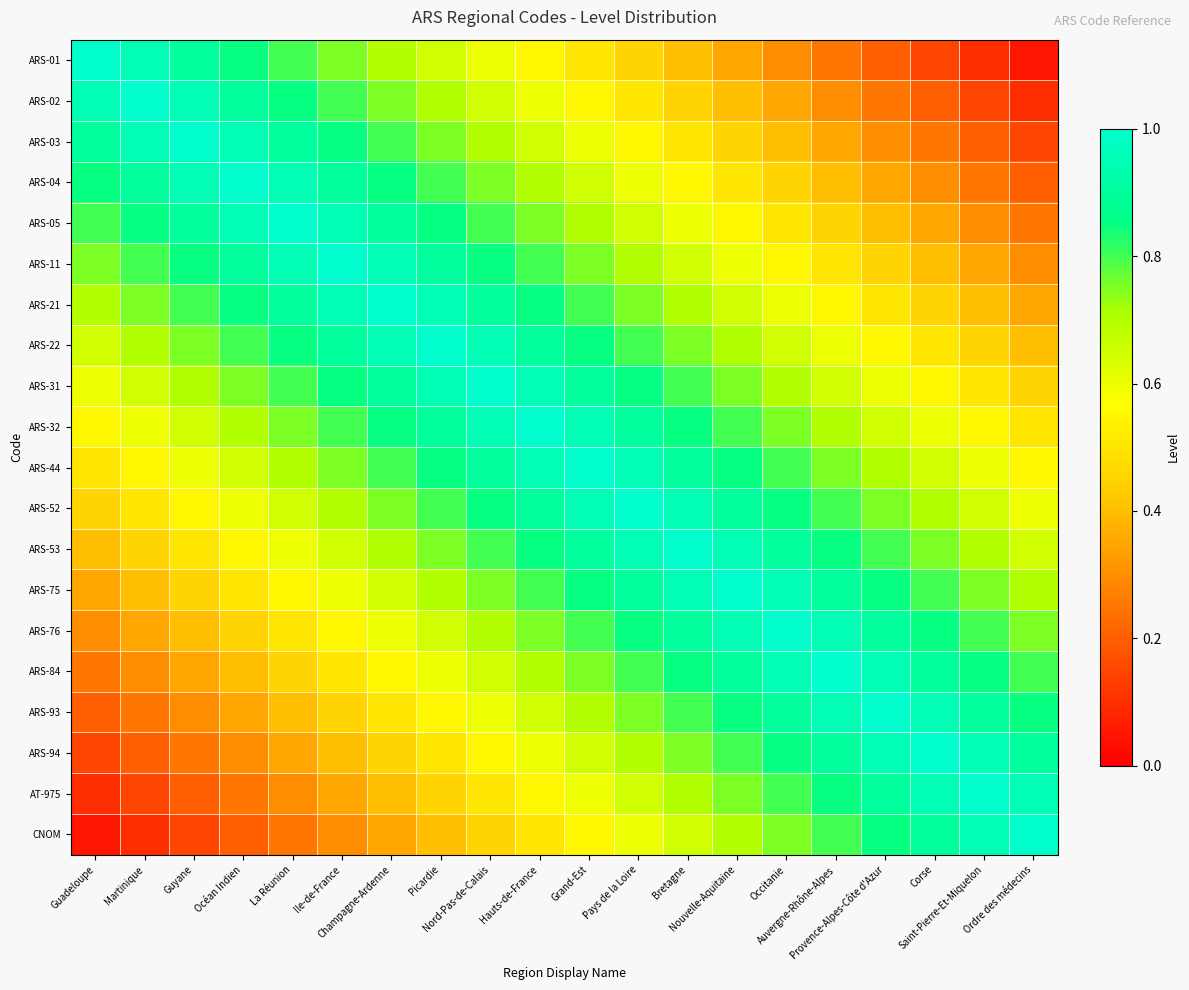

Reading left to right, extract all data points from this chart.

ARS-01: Guadeloupe=1.0	Martinique=0.9	Guyane=0.9	Océan Indien=0.8	La Réunion=0.8	Ile-de-France=0.8	Champagne-Ardenne=0.7	Picardie=0.7	Nord-Pas-de-Calais=0.6	Hauts-de-France=0.6	Grand-Est=0.5	Pays de la Loire=0.4	Bretagne=0.4	Nouvelle-Aquitaine=0.3	Occitanie=0.3	Auvergne-Rhône-Alpes=0.2	Provence-Alpes-Côte d'Azur=0.2	Corse=0.2	Saint-Pierre-Et-Miquelon=0.1	Ordre des médecins=0.1
ARS-02: Guadeloupe=0.9	Martinique=1.0	Guyane=0.9	Océan Indien=0.9	La Réunion=0.8	Ile-de-France=0.8	Champagne-Ardenne=0.8	Picardie=0.7	Nord-Pas-de-Calais=0.7	Hauts-de-France=0.6	Grand-Est=0.6	Pays de la Loire=0.5	Bretagne=0.4	Nouvelle-Aquitaine=0.4	Occitanie=0.3	Auvergne-Rhône-Alpes=0.3	Provence-Alpes-Côte d'Azur=0.2	Corse=0.2	Saint-Pierre-Et-Miquelon=0.2	Ordre des médecins=0.1
ARS-03: Guadeloupe=0.9	Martinique=0.9	Guyane=1.0	Océan Indien=0.9	La Réunion=0.9	Ile-de-France=0.8	Champagne-Ardenne=0.8	Picardie=0.8	Nord-Pas-de-Calais=0.7	Hauts-de-France=0.7	Grand-Est=0.6	Pays de la Loire=0.6	Bretagne=0.5	Nouvelle-Aquitaine=0.4	Occitanie=0.4	Auvergne-Rhône-Alpes=0.3	Provence-Alpes-Côte d'Azur=0.3	Corse=0.2	Saint-Pierre-Et-Miquelon=0.2	Ordre des médecins=0.2
ARS-04: Guadeloupe=0.8	Martinique=0.9	Guyane=0.9	Océan Indien=1.0	La Réunion=0.9	Ile-de-France=0.9	Champagne-Ardenne=0.8	Picardie=0.8	Nord-Pas-de-Calais=0.8	Hauts-de-France=0.7	Grand-Est=0.7	Pays de la Loire=0.6	Bretagne=0.6	Nouvelle-Aquitaine=0.5	Occitanie=0.4	Auvergne-Rhône-Alpes=0.4	Provence-Alpes-Côte d'Azur=0.3	Corse=0.3	Saint-Pierre-Et-Miquelon=0.2	Ordre des médecins=0.2
ARS-05: Guadeloupe=0.8	Martinique=0.8	Guyane=0.9	Océan Indien=0.9	La Réunion=1.0	Ile-de-France=0.9	Champagne-Ardenne=0.9	Picardie=0.8	Nord-Pas-de-Calais=0.8	Hauts-de-France=0.8	Grand-Est=0.7	Pays de la Loire=0.7	Bretagne=0.6	Nouvelle-Aquitaine=0.6	Occitanie=0.5	Auvergne-Rhône-Alpes=0.4	Provence-Alpes-Côte d'Azur=0.4	Corse=0.3	Saint-Pierre-Et-Miquelon=0.3	Ordre des médecins=0.2
ARS-11: Guadeloupe=0.8	Martinique=0.8	Guyane=0.8	Océan Indien=0.9	La Réunion=0.9	Ile-de-France=1.0	Champagne-Ardenne=0.9	Picardie=0.9	Nord-Pas-de-Calais=0.8	Hauts-de-France=0.8	Grand-Est=0.8	Pays de la Loire=0.7	Bretagne=0.7	Nouvelle-Aquitaine=0.6	Occitanie=0.6	Auvergne-Rhône-Alpes=0.5	Provence-Alpes-Côte d'Azur=0.4	Corse=0.4	Saint-Pierre-Et-Miquelon=0.3	Ordre des médecins=0.3
ARS-21: Guadeloupe=0.7	Martinique=0.8	Guyane=0.8	Océan Indien=0.8	La Réunion=0.9	Ile-de-France=0.9	Champagne-Ardenne=1.0	Picardie=0.9	Nord-Pas-de-Calais=0.9	Hauts-de-France=0.8	Grand-Est=0.8	Pays de la Loire=0.8	Bretagne=0.7	Nouvelle-Aquitaine=0.7	Occitanie=0.6	Auvergne-Rhône-Alpes=0.6	Provence-Alpes-Côte d'Azur=0.5	Corse=0.4	Saint-Pierre-Et-Miquelon=0.4	Ordre des médecins=0.3
ARS-22: Guadeloupe=0.7	Martinique=0.7	Guyane=0.8	Océan Indien=0.8	La Réunion=0.8	Ile-de-France=0.9	Champagne-Ardenne=0.9	Picardie=1.0	Nord-Pas-de-Calais=0.9	Hauts-de-France=0.9	Grand-Est=0.8	Pays de la Loire=0.8	Bretagne=0.8	Nouvelle-Aquitaine=0.7	Occitanie=0.7	Auvergne-Rhône-Alpes=0.6	Provence-Alpes-Côte d'Azur=0.6	Corse=0.5	Saint-Pierre-Et-Miquelon=0.4	Ordre des médecins=0.4
ARS-31: Guadeloupe=0.6	Martinique=0.7	Guyane=0.7	Océan Indien=0.8	La Réunion=0.8	Ile-de-France=0.8	Champagne-Ardenne=0.9	Picardie=0.9	Nord-Pas-de-Calais=1.0	Hauts-de-France=0.9	Grand-Est=0.9	Pays de la Loire=0.8	Bretagne=0.8	Nouvelle-Aquitaine=0.8	Occitanie=0.7	Auvergne-Rhône-Alpes=0.7	Provence-Alpes-Côte d'Azur=0.6	Corse=0.6	Saint-Pierre-Et-Miquelon=0.5	Ordre des médecins=0.4
ARS-32: Guadeloupe=0.6	Martinique=0.6	Guyane=0.7	Océan Indien=0.7	La Réunion=0.8	Ile-de-France=0.8	Champagne-Ardenne=0.8	Picardie=0.9	Nord-Pas-de-Calais=0.9	Hauts-de-France=1.0	Grand-Est=0.9	Pays de la Loire=0.9	Bretagne=0.8	Nouvelle-Aquitaine=0.8	Occitanie=0.8	Auvergne-Rhône-Alpes=0.7	Provence-Alpes-Côte d'Azur=0.7	Corse=0.6	Saint-Pierre-Et-Miquelon=0.6	Ordre des médecins=0.5
ARS-44: Guadeloupe=0.5	Martinique=0.6	Guyane=0.6	Océan Indien=0.7	La Réunion=0.7	Ile-de-France=0.8	Champagne-Ardenne=0.8	Picardie=0.8	Nord-Pas-de-Calais=0.9	Hauts-de-France=0.9	Grand-Est=1.0	Pays de la Loire=0.9	Bretagne=0.9	Nouvelle-Aquitaine=0.8	Occitanie=0.8	Auvergne-Rhône-Alpes=0.8	Provence-Alpes-Côte d'Azur=0.7	Corse=0.7	Saint-Pierre-Et-Miquelon=0.6	Ordre des médecins=0.6
ARS-52: Guadeloupe=0.4	Martinique=0.5	Guyane=0.6	Océan Indien=0.6	La Réunion=0.7	Ile-de-France=0.7	Champagne-Ardenne=0.8	Picardie=0.8	Nord-Pas-de-Calais=0.8	Hauts-de-France=0.9	Grand-Est=0.9	Pays de la Loire=1.0	Bretagne=0.9	Nouvelle-Aquitaine=0.9	Occitanie=0.8	Auvergne-Rhône-Alpes=0.8	Provence-Alpes-Côte d'Azur=0.8	Corse=0.7	Saint-Pierre-Et-Miquelon=0.7	Ordre des médecins=0.6
ARS-53: Guadeloupe=0.4	Martinique=0.4	Guyane=0.5	Océan Indien=0.6	La Réunion=0.6	Ile-de-France=0.7	Champagne-Ardenne=0.7	Picardie=0.8	Nord-Pas-de-Calais=0.8	Hauts-de-France=0.8	Grand-Est=0.9	Pays de la Loire=0.9	Bretagne=1.0	Nouvelle-Aquitaine=0.9	Occitanie=0.9	Auvergne-Rhône-Alpes=0.8	Provence-Alpes-Côte d'Azur=0.8	Corse=0.8	Saint-Pierre-Et-Miquelon=0.7	Ordre des médecins=0.7
ARS-75: Guadeloupe=0.3	Martinique=0.4	Guyane=0.4	Océan Indien=0.5	La Réunion=0.6	Ile-de-France=0.6	Champagne-Ardenne=0.7	Picardie=0.7	Nord-Pas-de-Calais=0.8	Hauts-de-France=0.8	Grand-Est=0.8	Pays de la Loire=0.9	Bretagne=0.9	Nouvelle-Aquitaine=1.0	Occitanie=0.9	Auvergne-Rhône-Alpes=0.9	Provence-Alpes-Côte d'Azur=0.8	Corse=0.8	Saint-Pierre-Et-Miquelon=0.8	Ordre des médecins=0.7
ARS-76: Guadeloupe=0.3	Martinique=0.3	Guyane=0.4	Océan Indien=0.4	La Réunion=0.5	Ile-de-France=0.6	Champagne-Ardenne=0.6	Picardie=0.7	Nord-Pas-de-Calais=0.7	Hauts-de-France=0.8	Grand-Est=0.8	Pays de la Loire=0.8	Bretagne=0.9	Nouvelle-Aquitaine=0.9	Occitanie=1.0	Auvergne-Rhône-Alpes=0.9	Provence-Alpes-Côte d'Azur=0.9	Corse=0.8	Saint-Pierre-Et-Miquelon=0.8	Ordre des médecins=0.8
ARS-84: Guadeloupe=0.2	Martinique=0.3	Guyane=0.3	Océan Indien=0.4	La Réunion=0.4	Ile-de-France=0.5	Champagne-Ardenne=0.6	Picardie=0.6	Nord-Pas-de-Calais=0.7	Hauts-de-France=0.7	Grand-Est=0.8	Pays de la Loire=0.8	Bretagne=0.8	Nouvelle-Aquitaine=0.9	Occitanie=0.9	Auvergne-Rhône-Alpes=1.0	Provence-Alpes-Côte d'Azur=0.9	Corse=0.9	Saint-Pierre-Et-Miquelon=0.8	Ordre des médecins=0.8
ARS-93: Guadeloupe=0.2	Martinique=0.2	Guyane=0.3	Océan Indien=0.3	La Réunion=0.4	Ile-de-France=0.4	Champagne-Ardenne=0.5	Picardie=0.6	Nord-Pas-de-Calais=0.6	Hauts-de-France=0.7	Grand-Est=0.7	Pays de la Loire=0.8	Bretagne=0.8	Nouvelle-Aquitaine=0.8	Occitanie=0.9	Auvergne-Rhône-Alpes=0.9	Provence-Alpes-Côte d'Azur=1.0	Corse=0.9	Saint-Pierre-Et-Miquelon=0.9	Ordre des médecins=0.8
ARS-94: Guadeloupe=0.2	Martinique=0.2	Guyane=0.2	Océan Indien=0.3	La Réunion=0.3	Ile-de-France=0.4	Champagne-Ardenne=0.4	Picardie=0.5	Nord-Pas-de-Calais=0.6	Hauts-de-France=0.6	Grand-Est=0.7	Pays de la Loire=0.7	Bretagne=0.8	Nouvelle-Aquitaine=0.8	Occitanie=0.8	Auvergne-Rhône-Alpes=0.9	Provence-Alpes-Côte d'Azur=0.9	Corse=1.0	Saint-Pierre-Et-Miquelon=0.9	Ordre des médecins=0.9
AT-975: Guadeloupe=0.1	Martinique=0.2	Guyane=0.2	Océan Indien=0.2	La Réunion=0.3	Ile-de-France=0.3	Champagne-Ardenne=0.4	Picardie=0.4	Nord-Pas-de-Calais=0.5	Hauts-de-France=0.6	Grand-Est=0.6	Pays de la Loire=0.7	Bretagne=0.7	Nouvelle-Aquitaine=0.8	Occitanie=0.8	Auvergne-Rhône-Alpes=0.8	Provence-Alpes-Côte d'Azur=0.9	Corse=0.9	Saint-Pierre-Et-Miquelon=1.0	Ordre des médecins=0.9
CNOM: Guadeloupe=0.1	Martinique=0.1	Guyane=0.2	Océan Indien=0.2	La Réunion=0.2	Ile-de-France=0.3	Champagne-Ardenne=0.3	Picardie=0.4	Nord-Pas-de-Calais=0.4	Hauts-de-France=0.5	Grand-Est=0.6	Pays de la Loire=0.6	Bretagne=0.7	Nouvelle-Aquitaine=0.7	Occitanie=0.8	Auvergne-Rhône-Alpes=0.8	Provence-Alpes-Côte d'Azur=0.8	Corse=0.9	Saint-Pierre-Et-Miquelon=0.9	Ordre des médecins=1.0